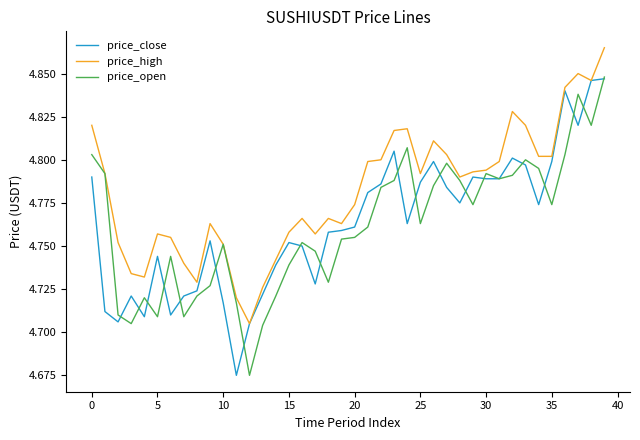

What are all the series names shown in the legend?

price_close, price_high, price_open